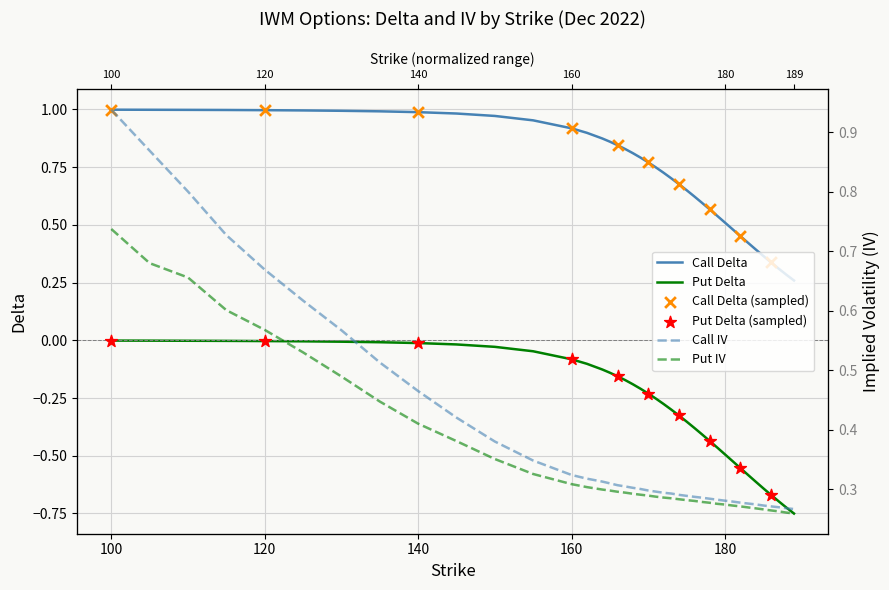

Which series contains the lowest Y value?

delta_P